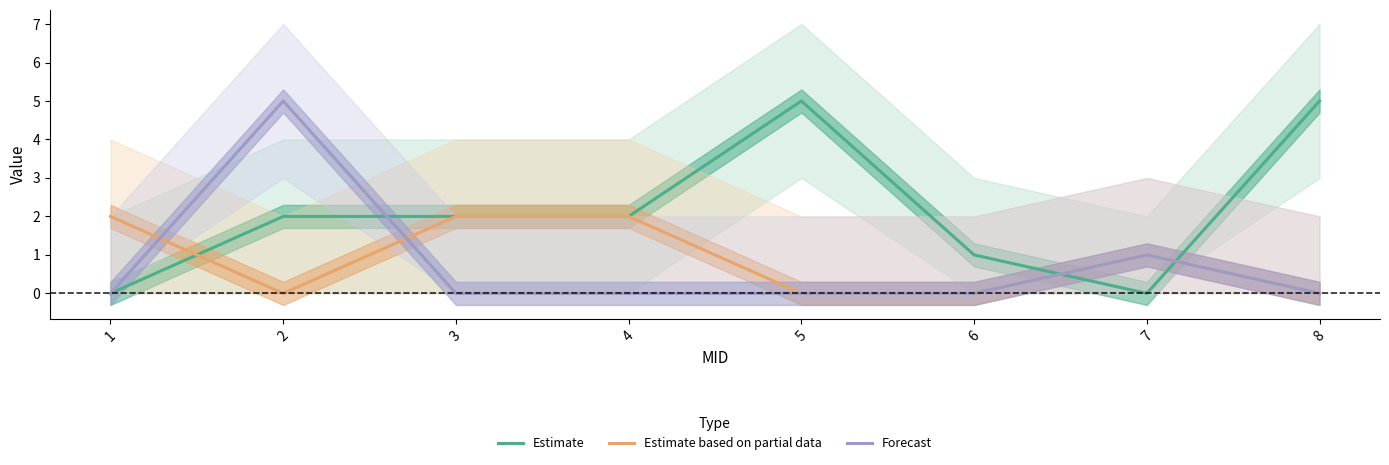

Is the value of Estimate based on partial data at 1 greater than the value of Forecast at 3?

Yes